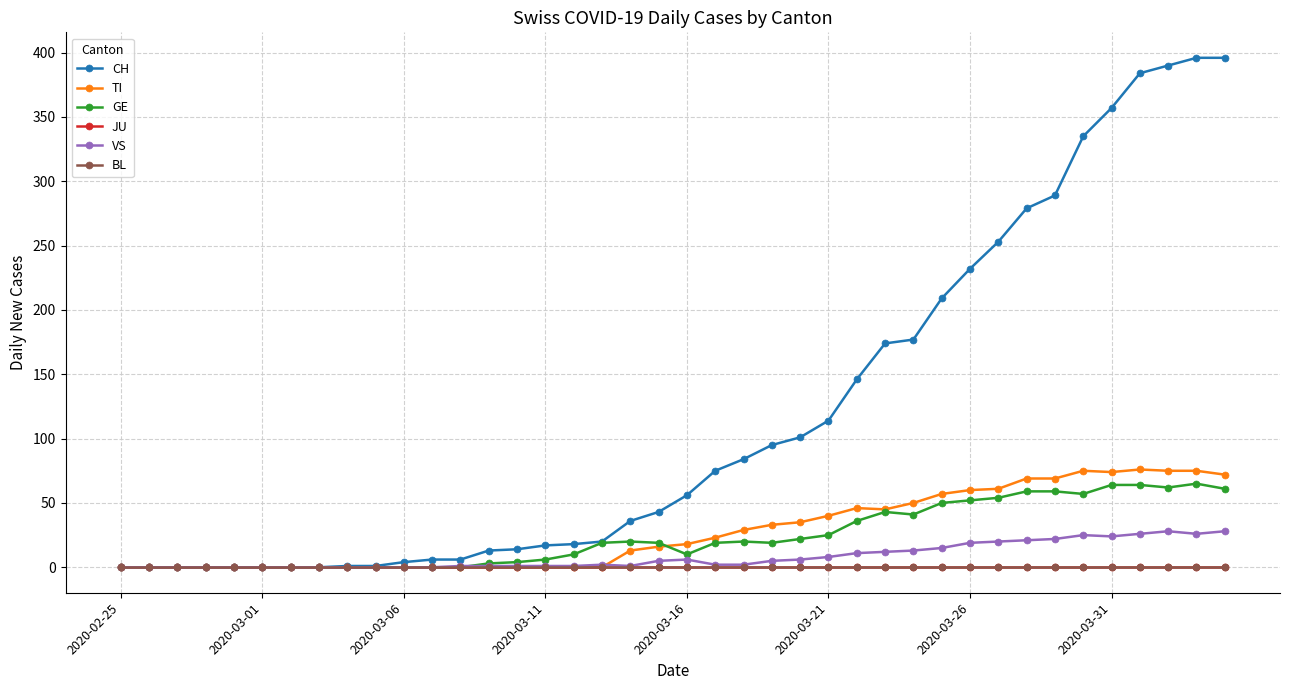

Is this an area chart (filled region under the line)?

No